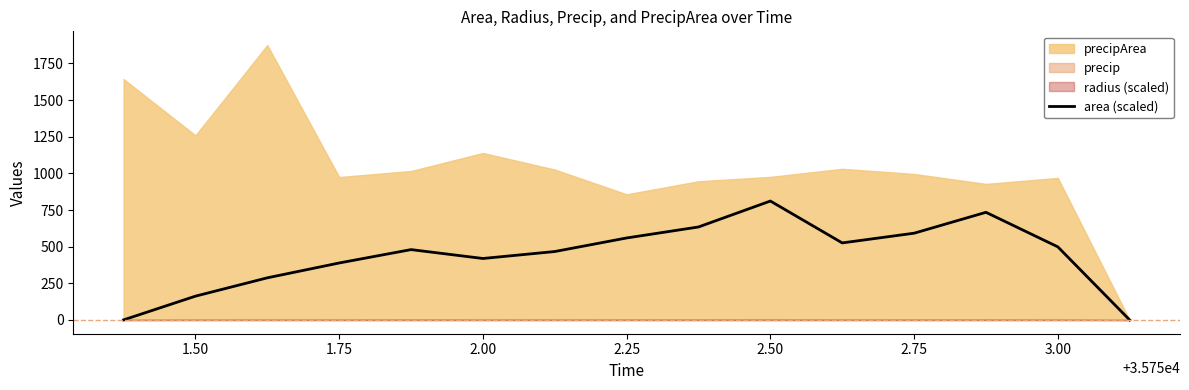

What is the difference between the maximum and minimum values?

811.2